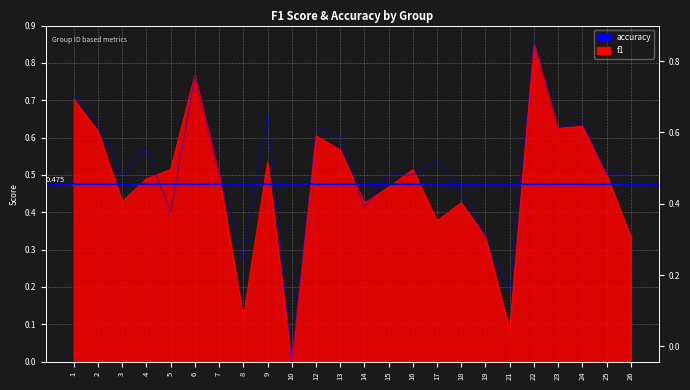

How many times do accuracy and f1 cross each other?

5